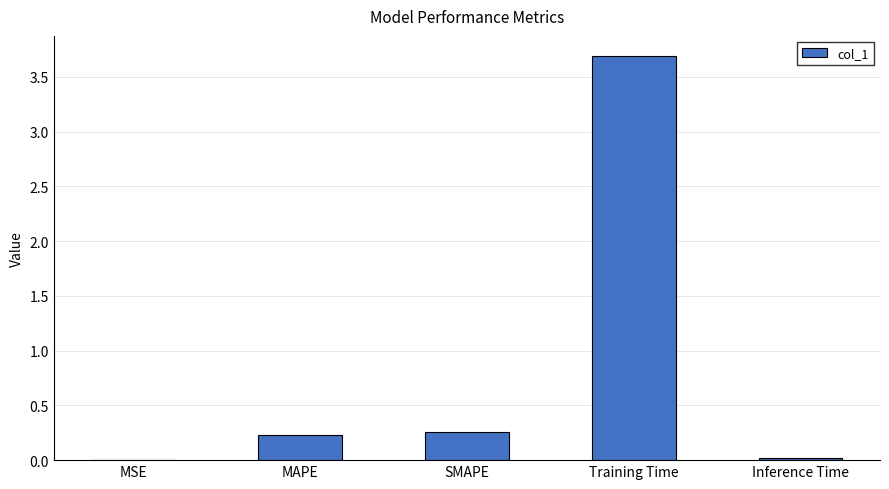

True or false: the data shows 3.7 at Training Time.

True